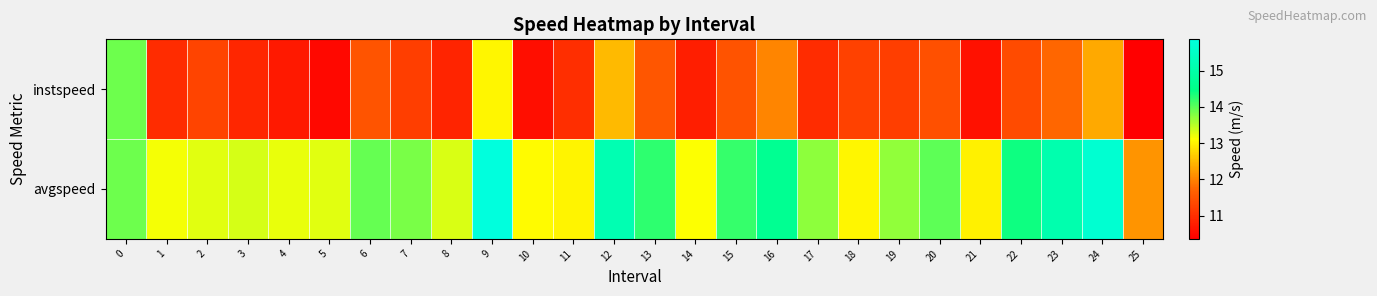

Reading right to left, extract all data points from this chart.

instspeed: 25=10.4	24=12.4	23=11.7	22=11.4	21=10.6	20=11.4	19=11.2	18=11.2	17=11.0	16=12.0	15=11.5	14=10.8	13=11.5	12=12.5	11=11.0	10=10.6	9=13.0	8=10.9	7=11.2	6=11.5	5=10.5	4=10.7	3=10.9	2=11.3	1=11.0	0=13.9
avgspeed: 25=12.1	24=15.7	23=15.1	22=14.4	21=13.0	20=14.0	19=13.7	18=13.0	17=13.7	16=14.6	15=14.2	14=13.1	13=14.2	12=15.2	11=13.0	10=13.1	9=15.9	8=13.3	7=13.8	6=13.9	5=13.3	4=13.2	3=13.3	2=13.3	1=13.2	0=13.9